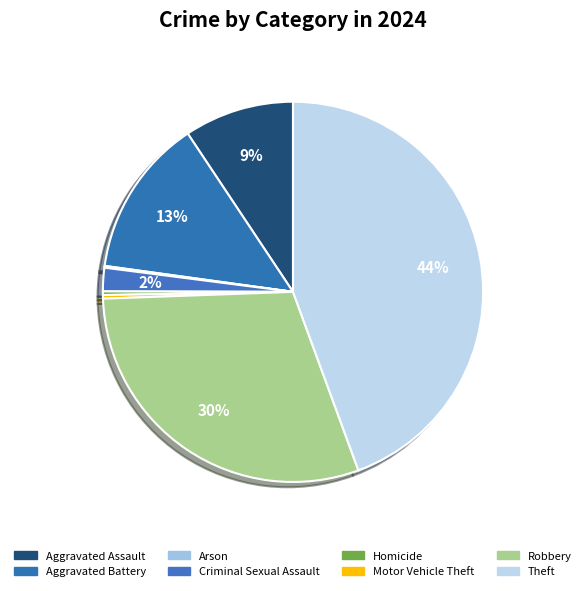

Is Aggravated Assault the majority of the pie?

No